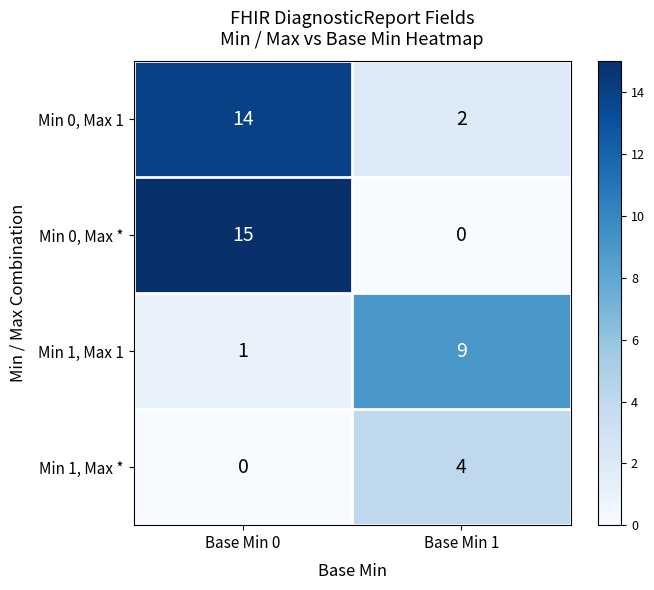

Which category has the highest value in the Min 0, Max 1 series?

Base Min 0